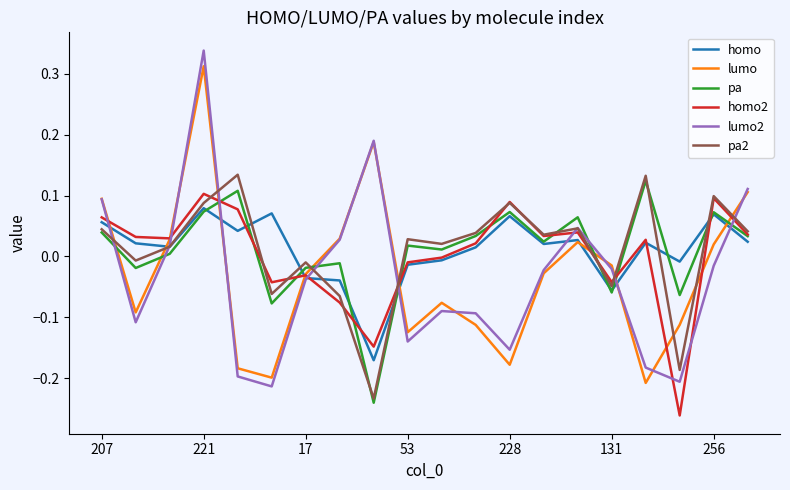

How many values in lumo are below zero?

12